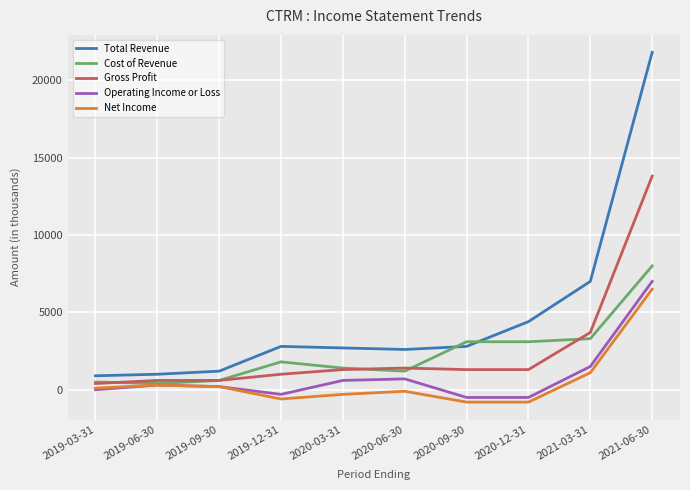

True or false: Total Revenue and Gross Profit intersect in this chart.

False